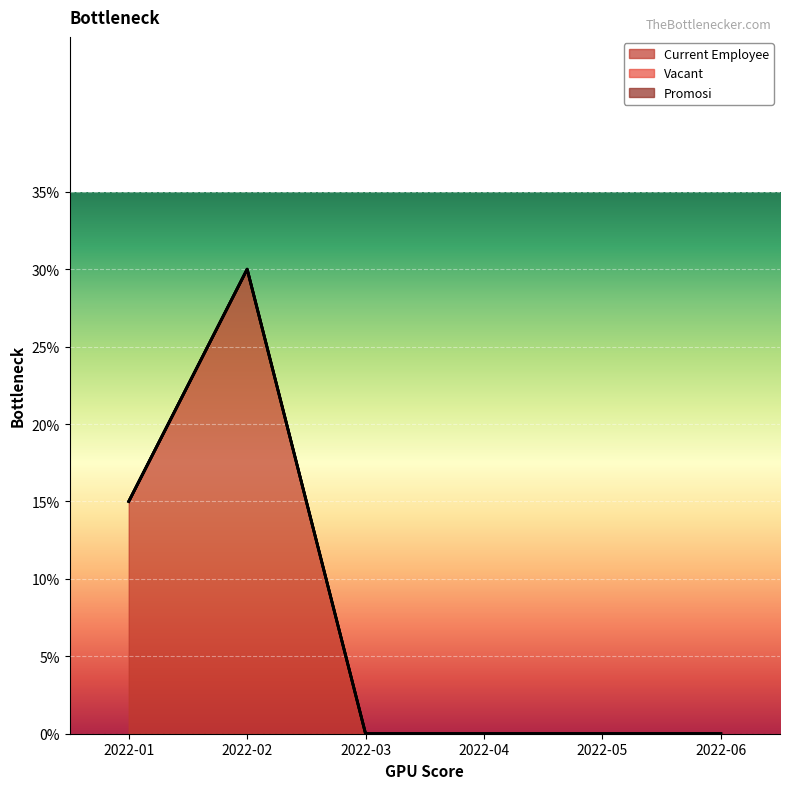

True or false: Current Employee and Vacant cross at least once.

False